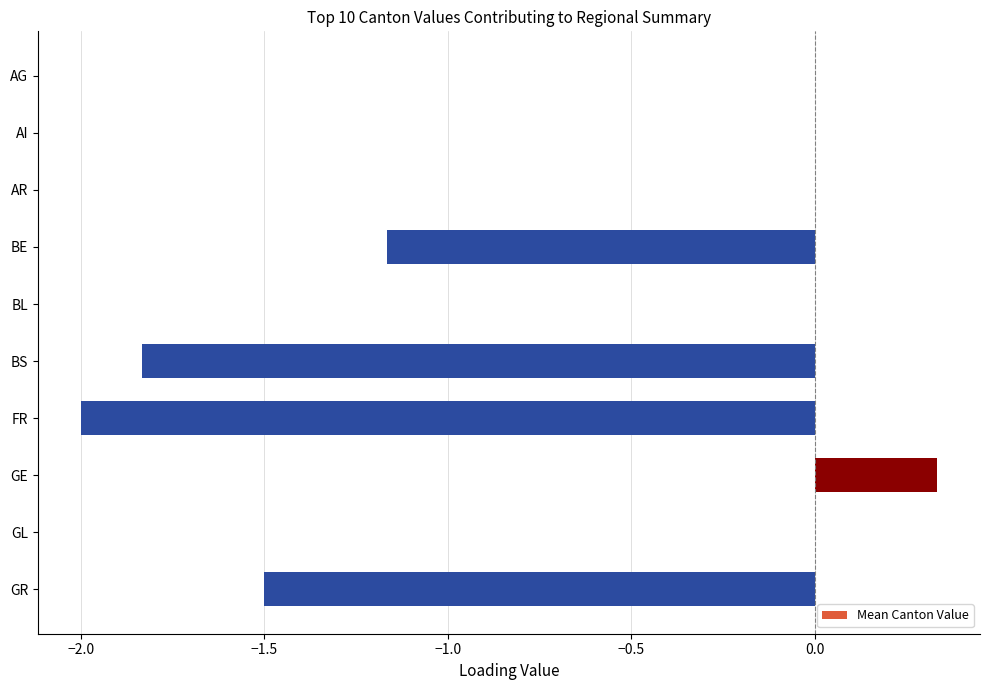

The chart shows a value of 0.0 at AG. True or false?

True